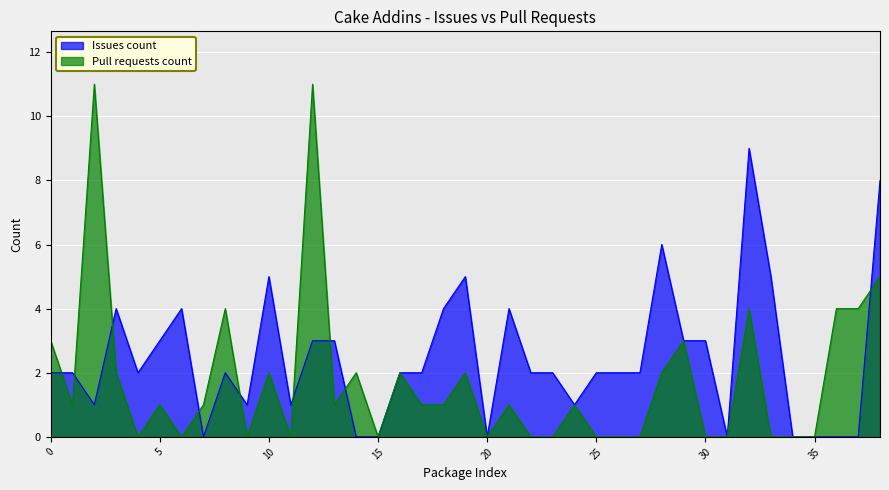

How many distinct data groups are displayed?

2